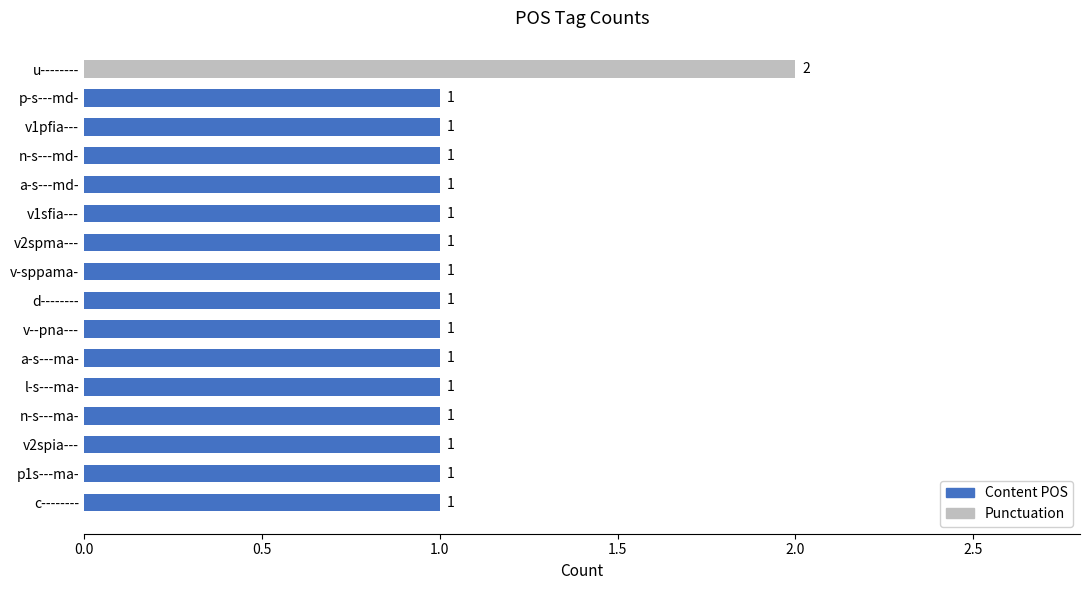

The value at v--pna--- is 1. True or false?

True